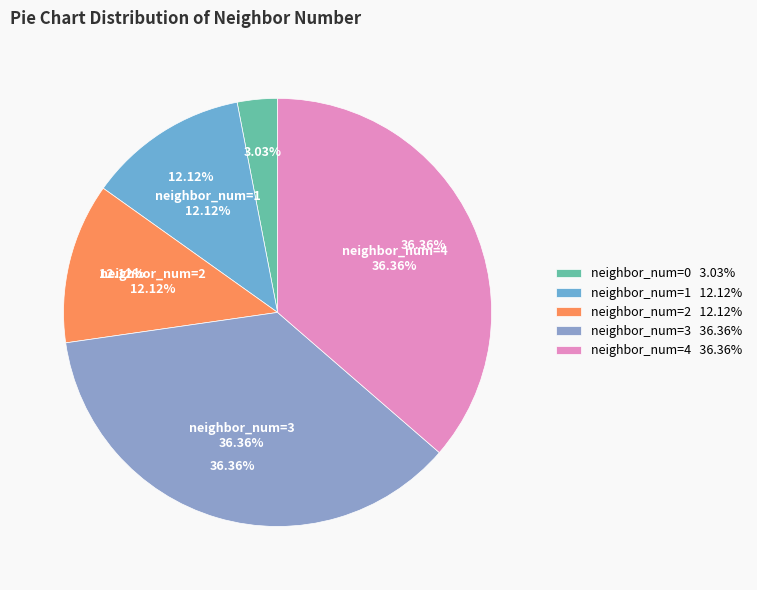

What is the change in value from 0 to 4?

+11